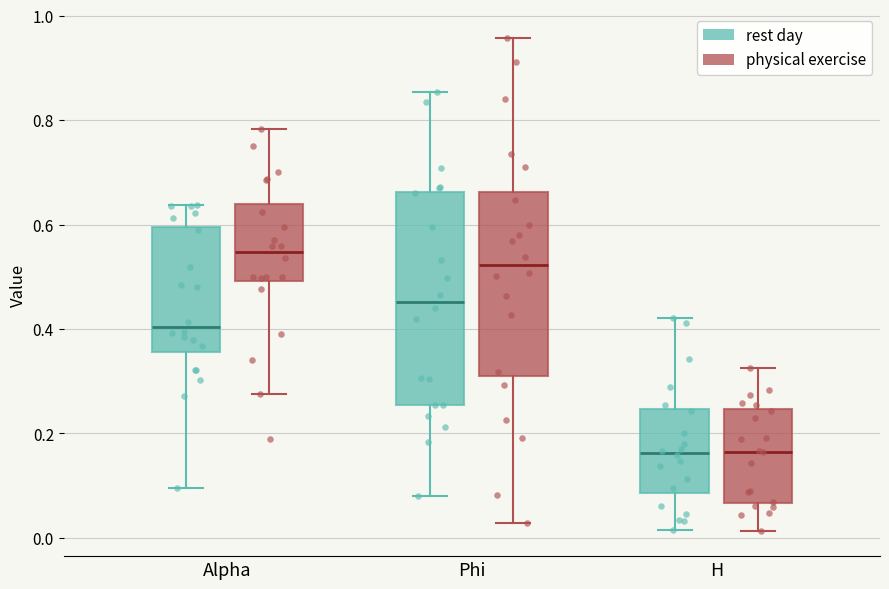

Where does the lower whisker of the box for H (physical exercise) end on the y-axis? The values are not printed on the chart, so give them approximately, as read against the axis.

0.02